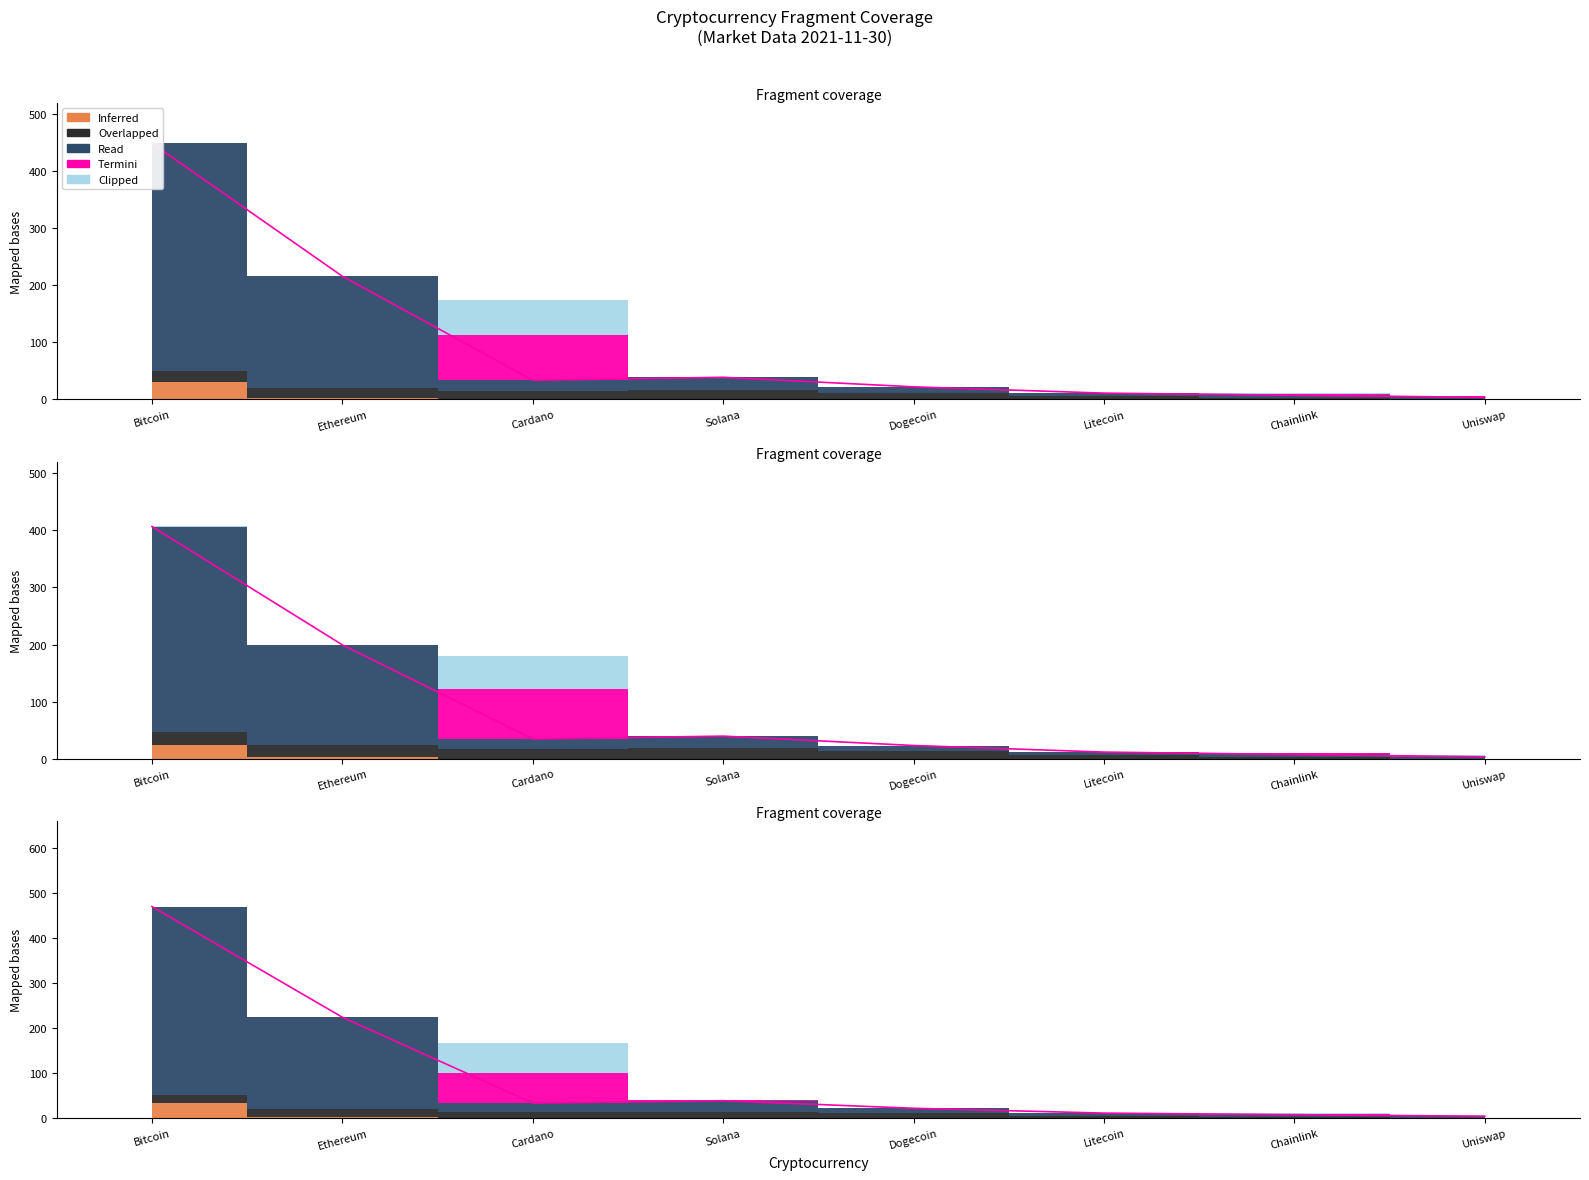

Where is the first local maximum?

Solana